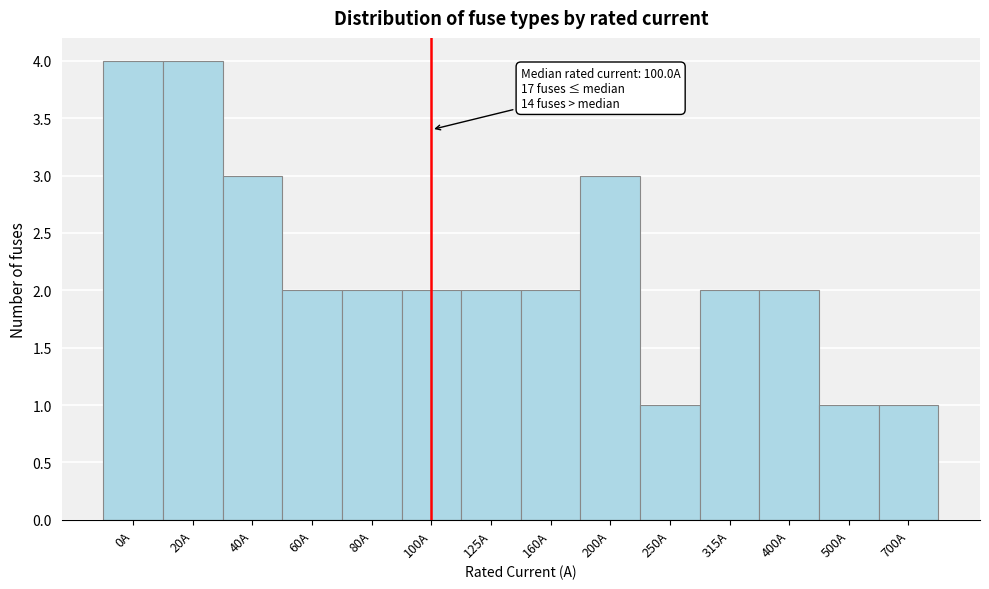

Reading right to left, transcribe all the data shown in this chart.

700A=1	500A=1	400A=2	315A=2	250A=1	200A=3	160A=2	125A=2	100A=2	80A=2	60A=2	40A=3	20A=4	0A=4